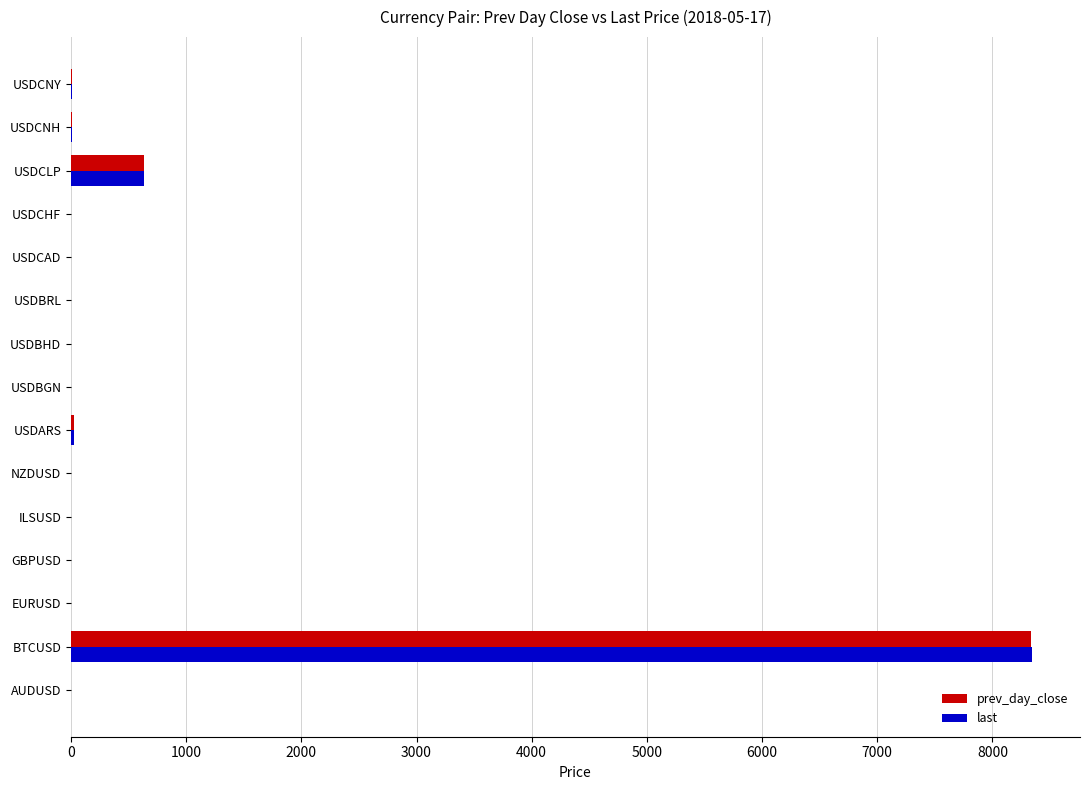

At which category is the sum across all series the highest?

BTCUSD